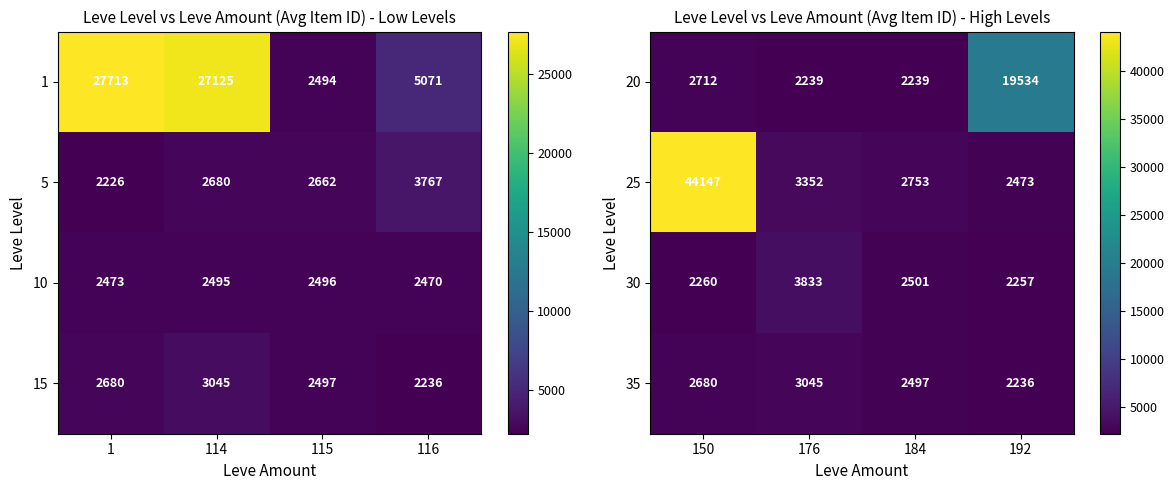

What is the sum of the 20 values at 176 and 192?

21773